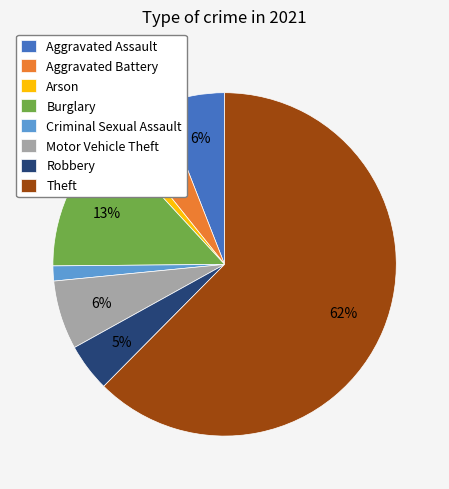

Count the number of slices in the pie.

8